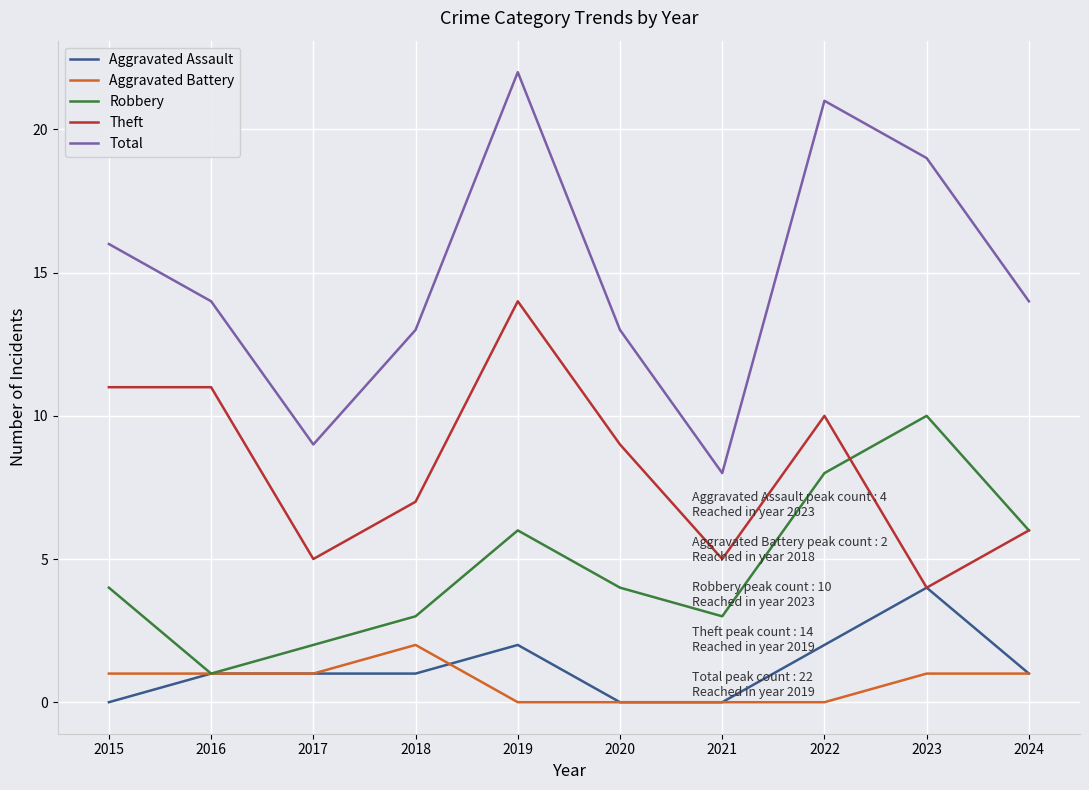

The Total series shows 5 at 2016. True or false?

False